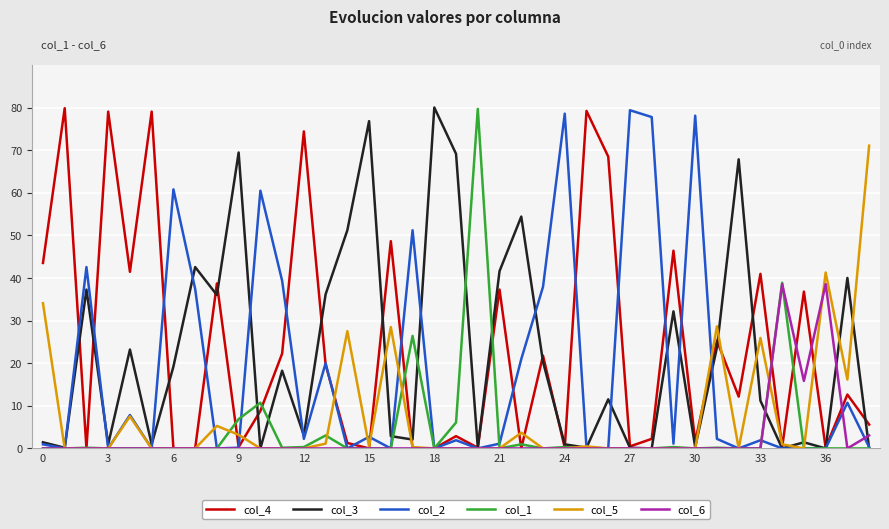

What is the maximum value shown in the chart?

80.0